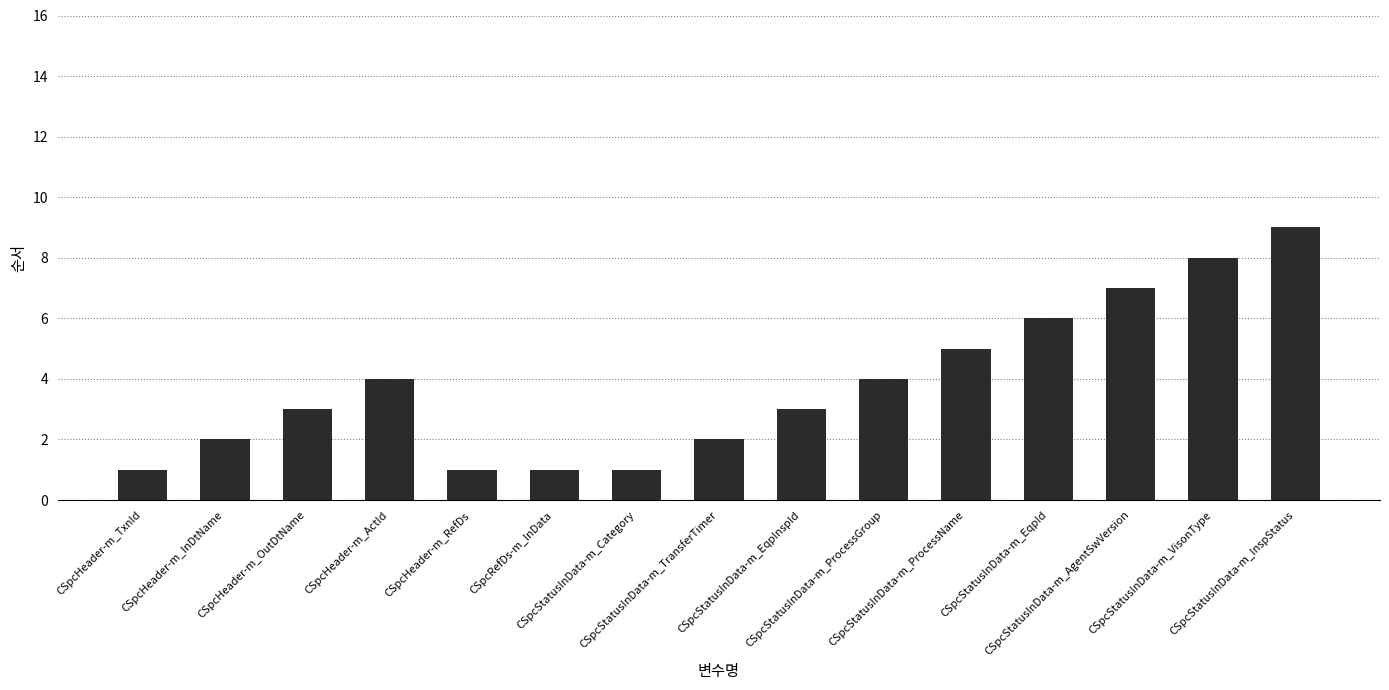

What is the label of the 2nd bar from the right?

CSpcStatusInData-m_VisonType